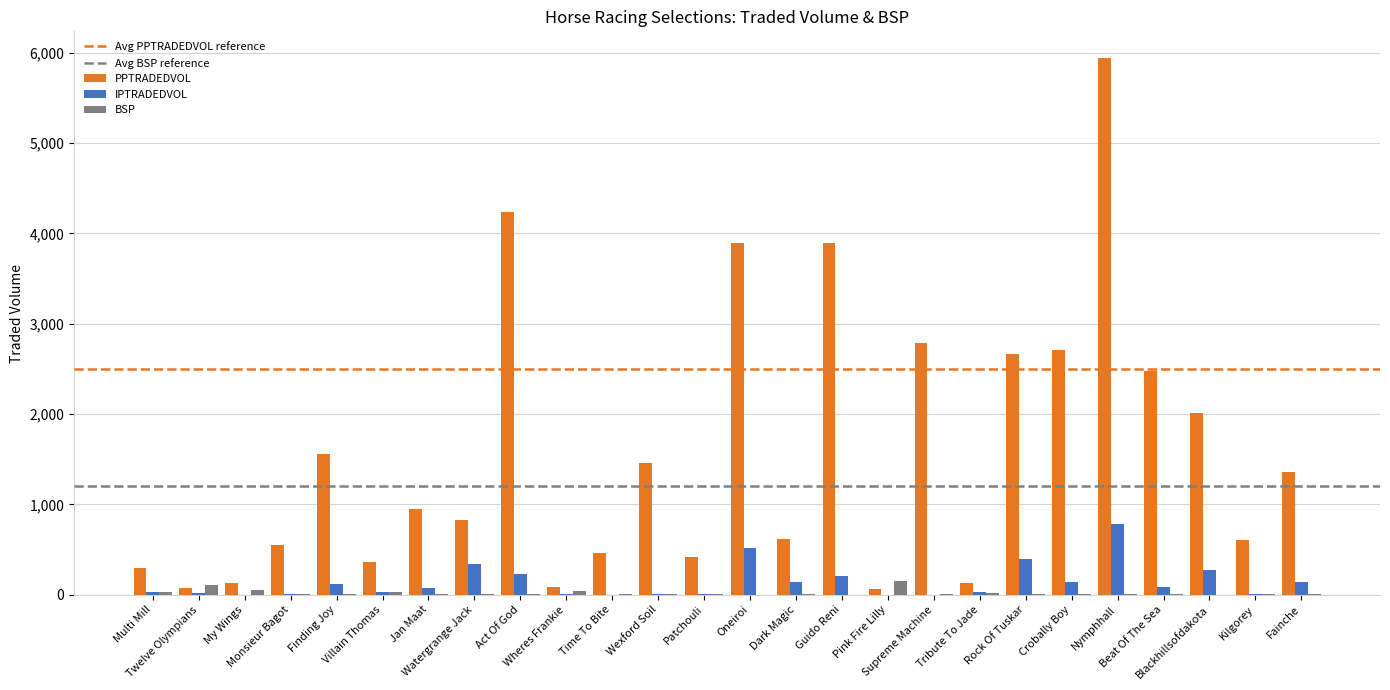

Where is PPTRADEDVOL nearest to the value 3000?

Supreme Machine